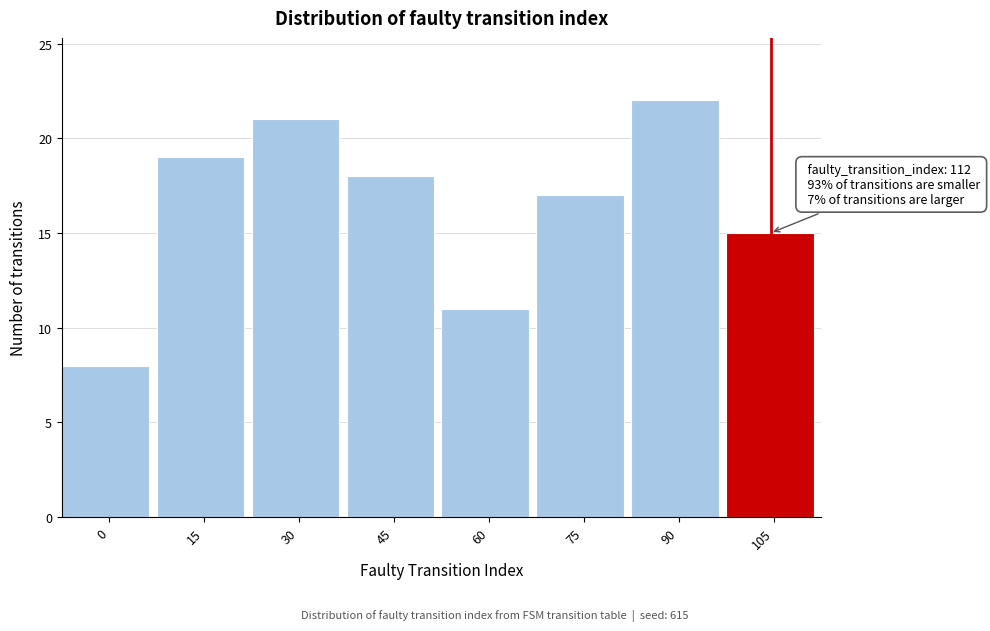

Reading right to left, transcribe all the data shown in this chart.

105=15	90=22	75=17	60=11	45=18	30=21	15=19	0=8